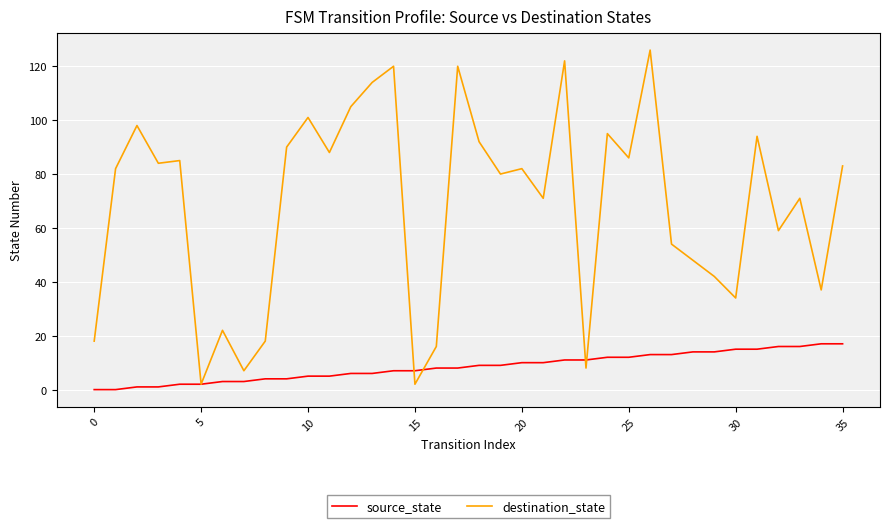

List the series in order of their overall mean, highest first.

destination_state, source_state